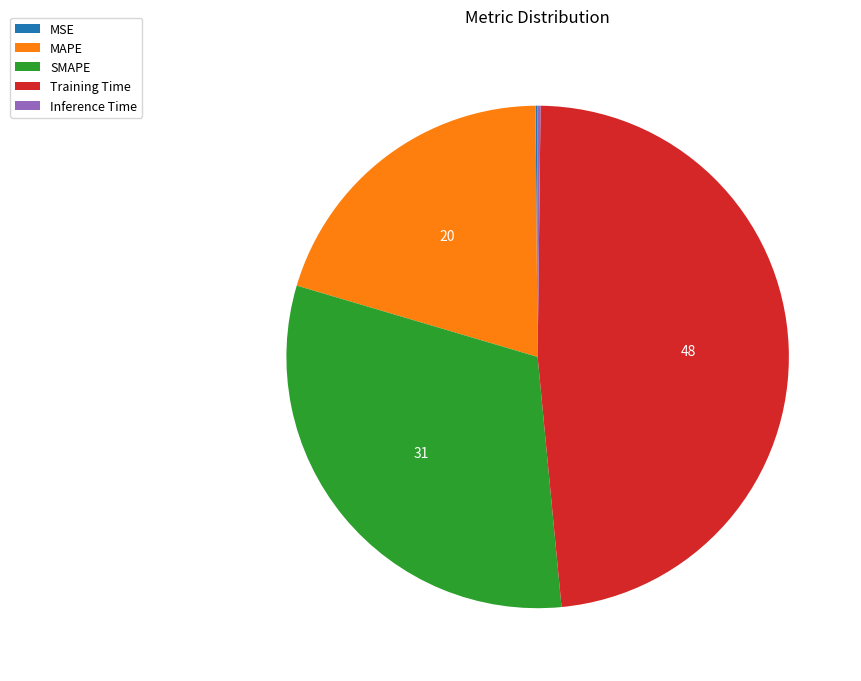

Does MAPE represent more than half of the total?

No